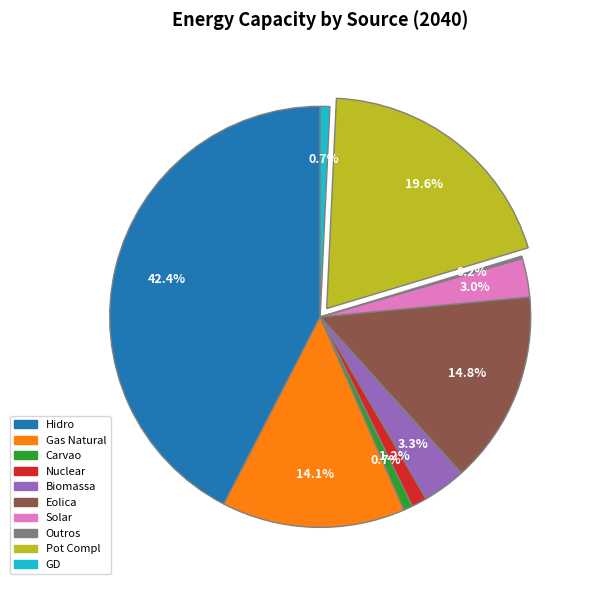

Does any single category account for the majority?

No